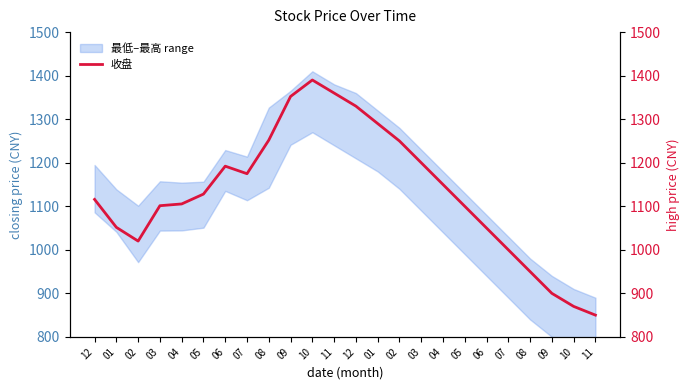

Reading right to left, transcribe all the data shown in this chart.

收盘: 850.0	870.0	900.0	950.0	1000.0	1050.0	1100.0	1150.0	1200.0	1250.0	1290.0	1330.0	1360.0	1390.0	1352.2	1251.9	1174.8	1192.1	1128.0	1105.3	1101.3	1020.0	1051.6	1115.7
最高: 890.0	910.0	940.0	980.0	1030.0	1080.0	1130.0	1180.0	1230.0	1280.0	1320.0	1360.0	1380.0	1410.0	1365.1	1326.6	1214.0	1229.1	1156.4	1154.2	1157.4	1101.2	1138.8	1194.8